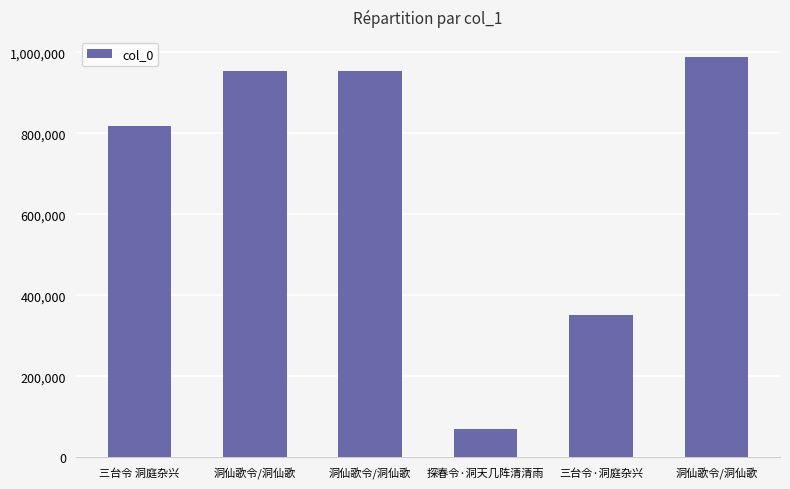

What is the difference between the values at 洞仙歌令/洞仙歌 and 三台令 洞庭杂兴?

137750